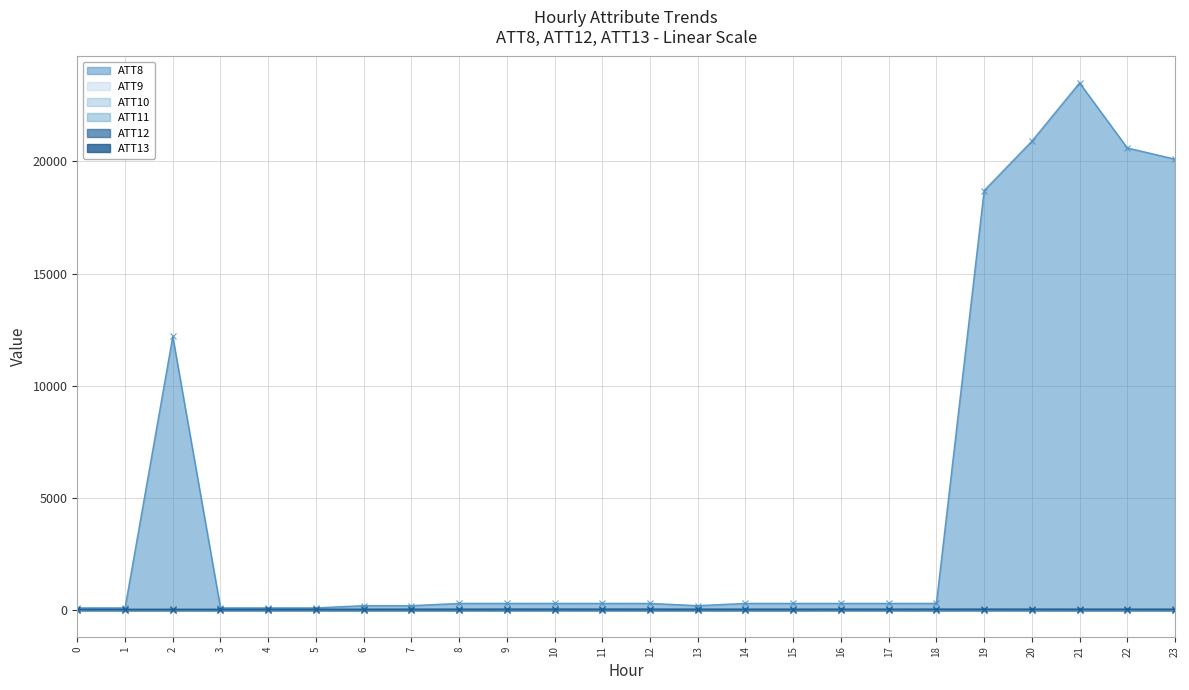

What is the value of the ATT13 point at the 3rd from the left?

39.0